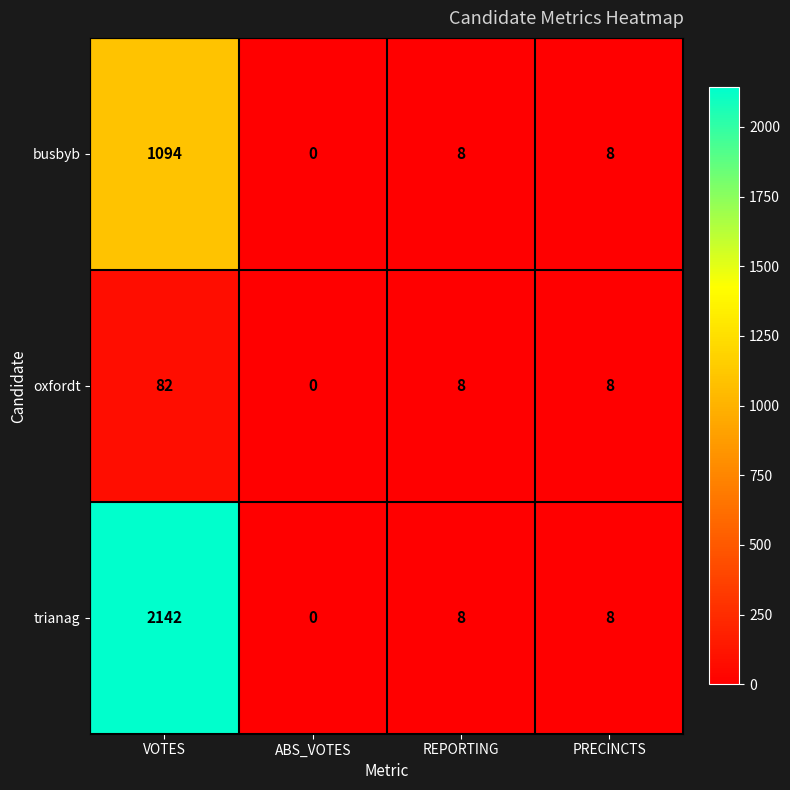

Count the number of data series in this chart.

3